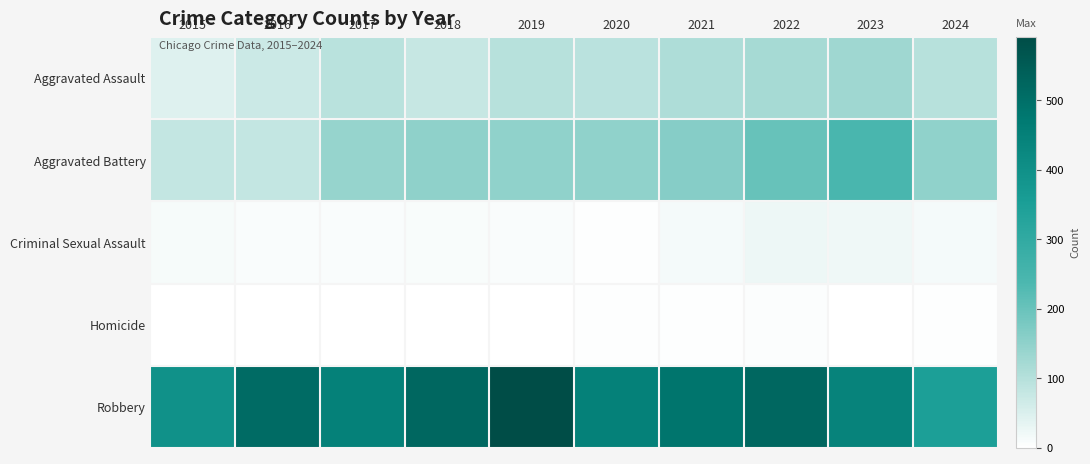

Which series changed the most between 2015 and 2016?

Robbery